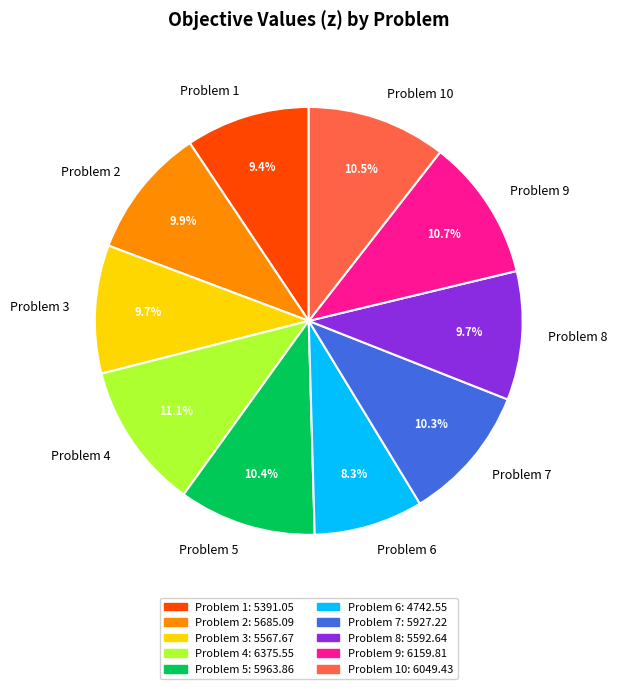

What portion of the pie excludes Problem 9?

89.3%